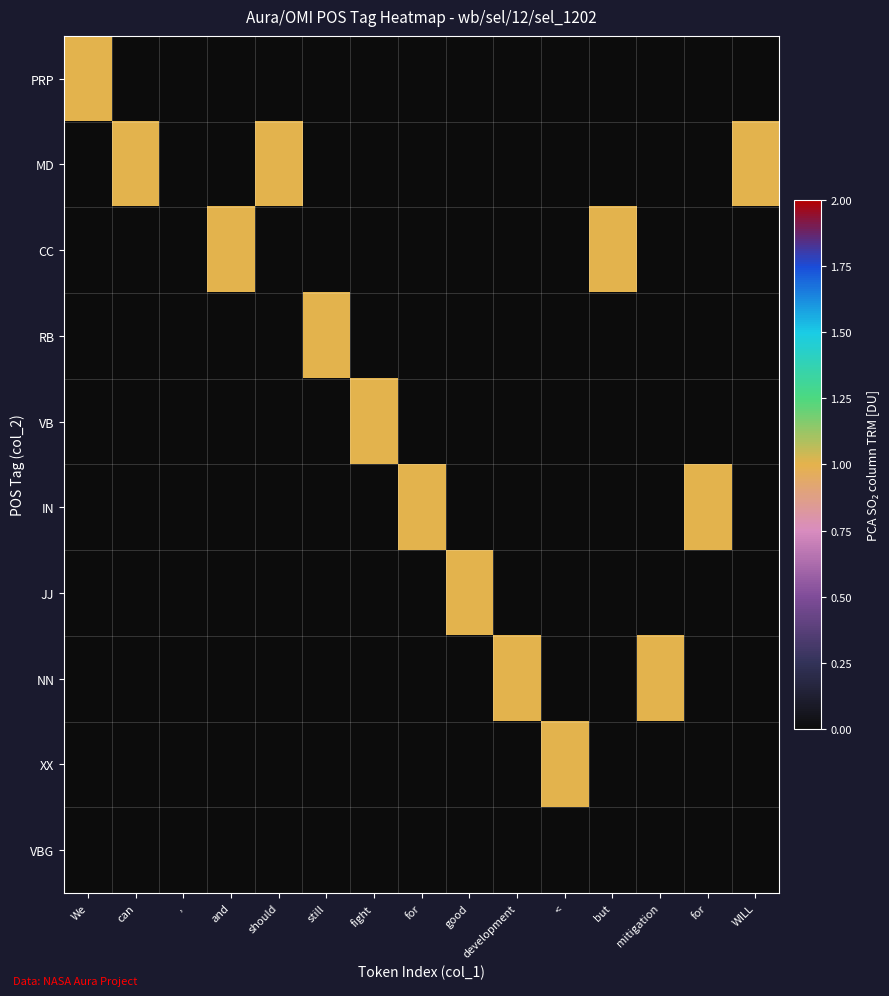

List the series in order of their peak value, lowest first.

VBG, PRP, MD, CC, RB, VB, IN, JJ, NN, XX